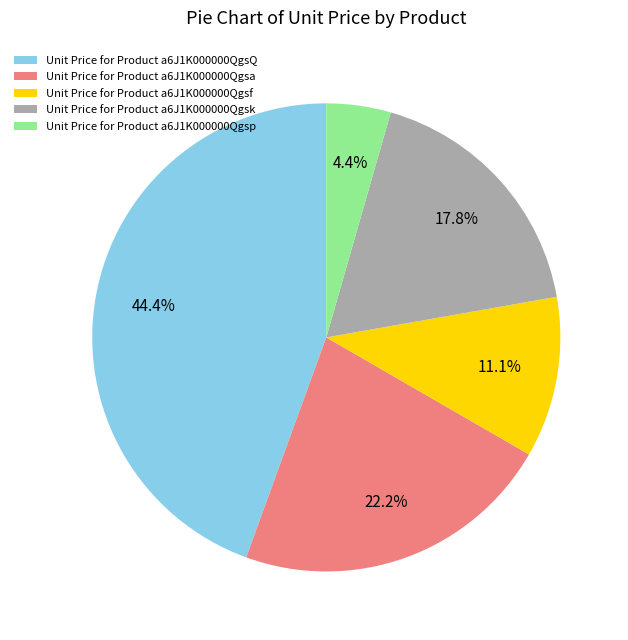

Rank the categories by value from highest to lowest.

Unit Price for Product a6J1K000000QgsQ, Unit Price for Product a6J1K000000Qgsa, Unit Price for Product a6J1K000000Qgsk, Unit Price for Product a6J1K000000Qgsf, Unit Price for Product a6J1K000000Qgsp